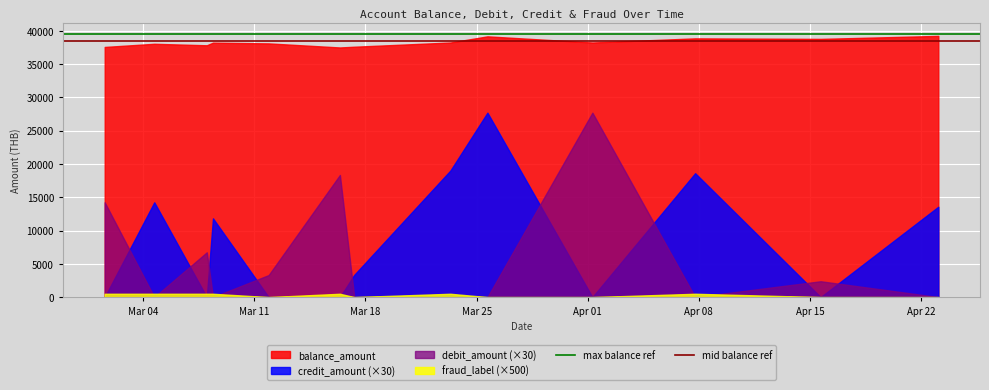

What is the maximum value for balance_amount?

39259.8